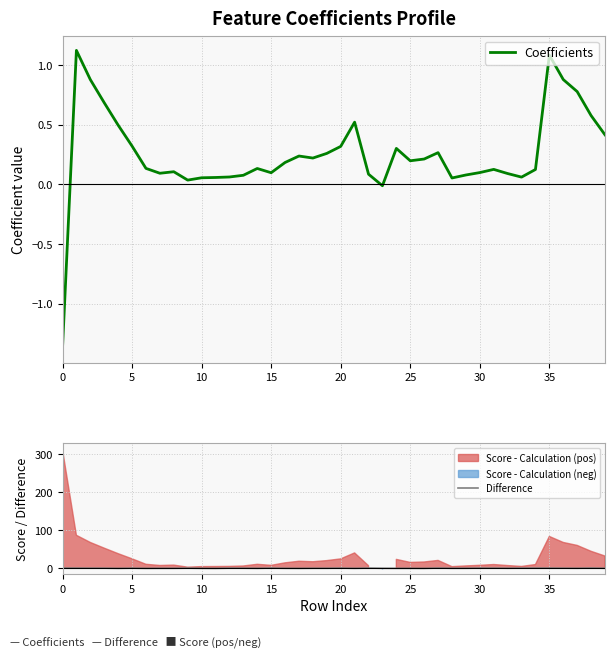

In Difference, how many points are lower than both neighbors (excluding endpoints)?

12